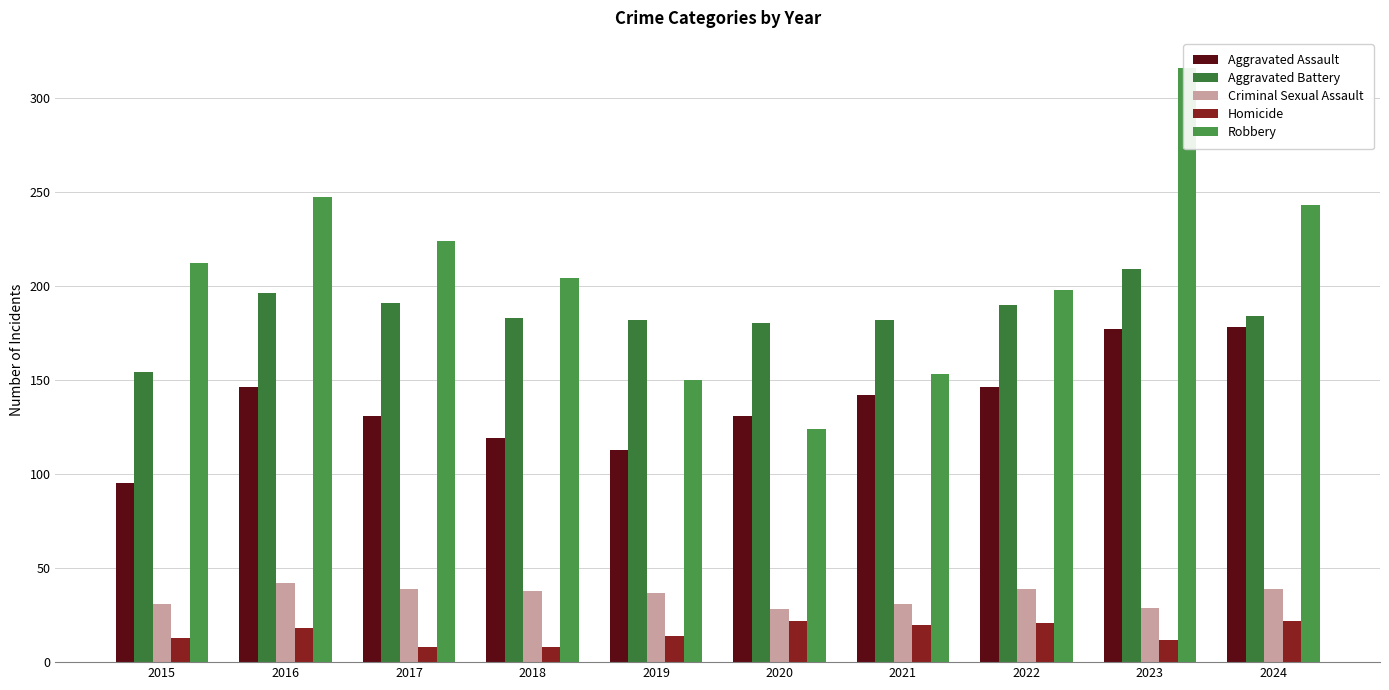

Is the value of Robbery at 2022 greater than the value of Homicide at 2021?

Yes